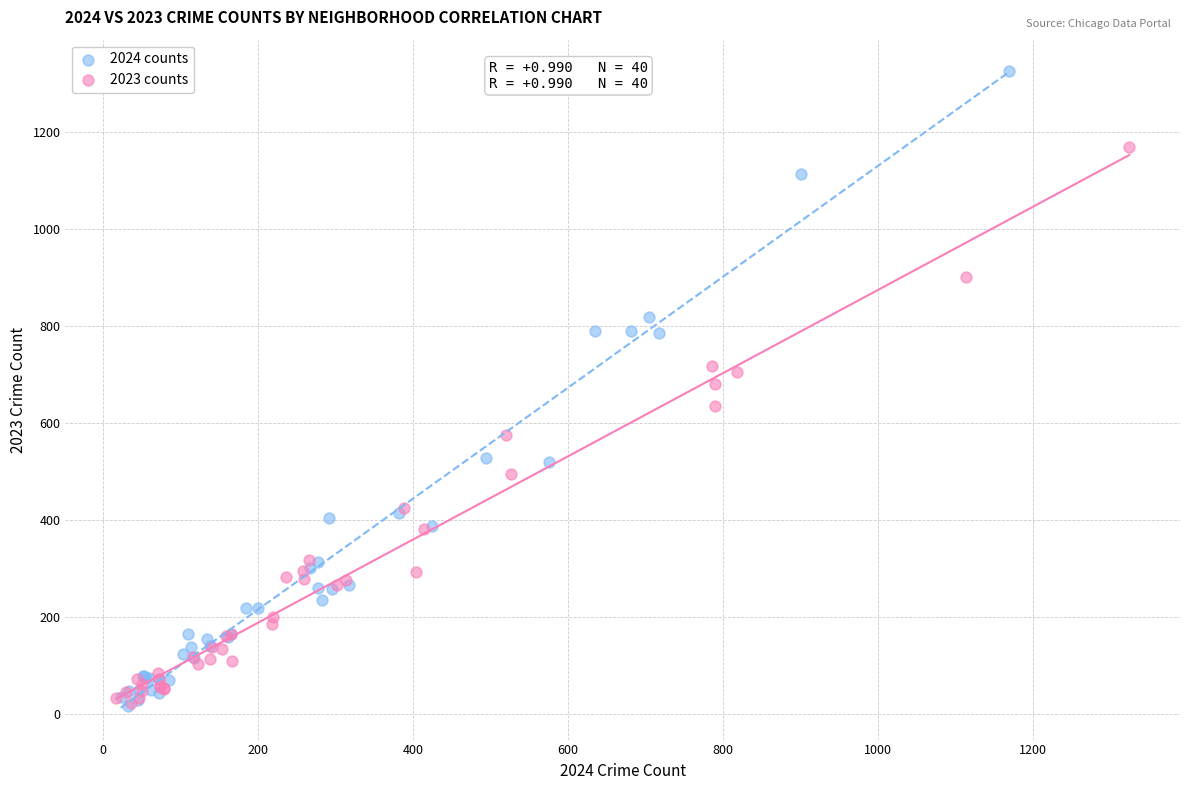

Which series reaches the maximum Y coordinate?

2024 counts